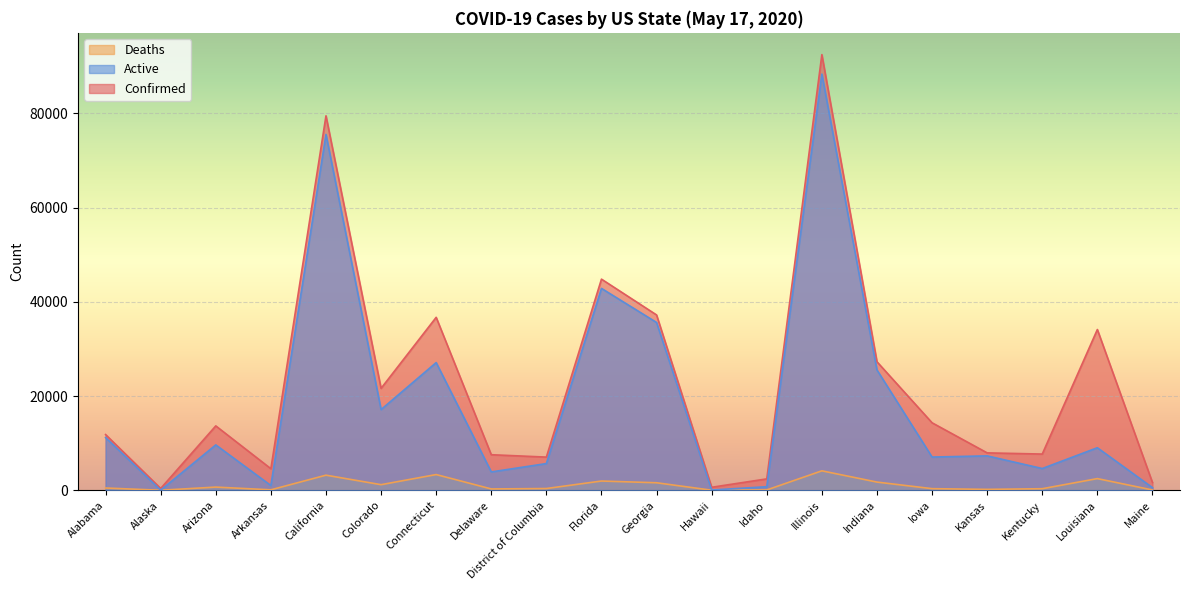

What is the greatest value displayed?

92457